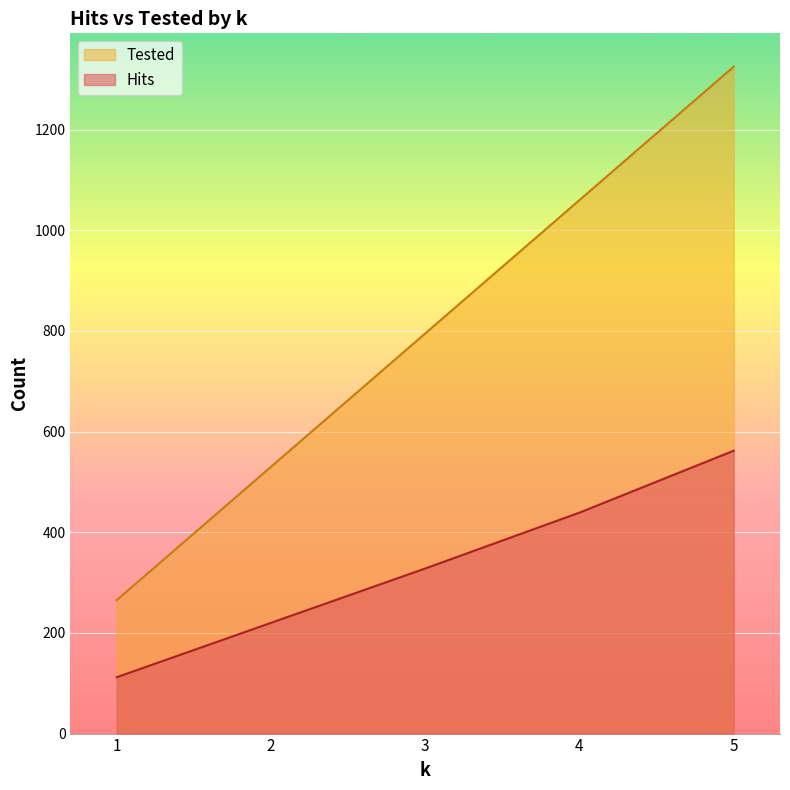

Between 3 and 4, which series saw the biggest shift?

Tested